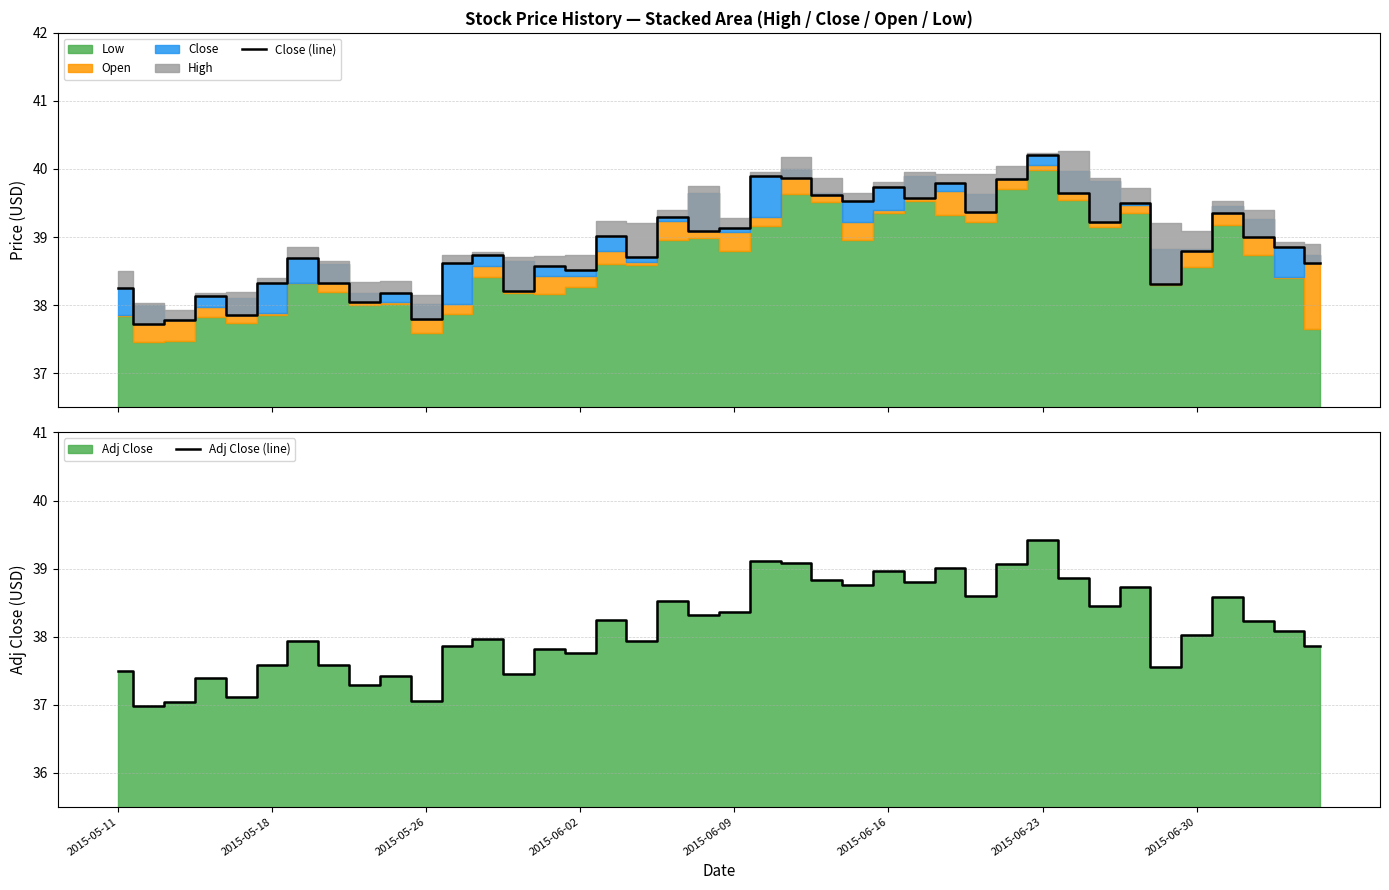

At which label does Adj Close (line) reach its peak?

2015-06-23